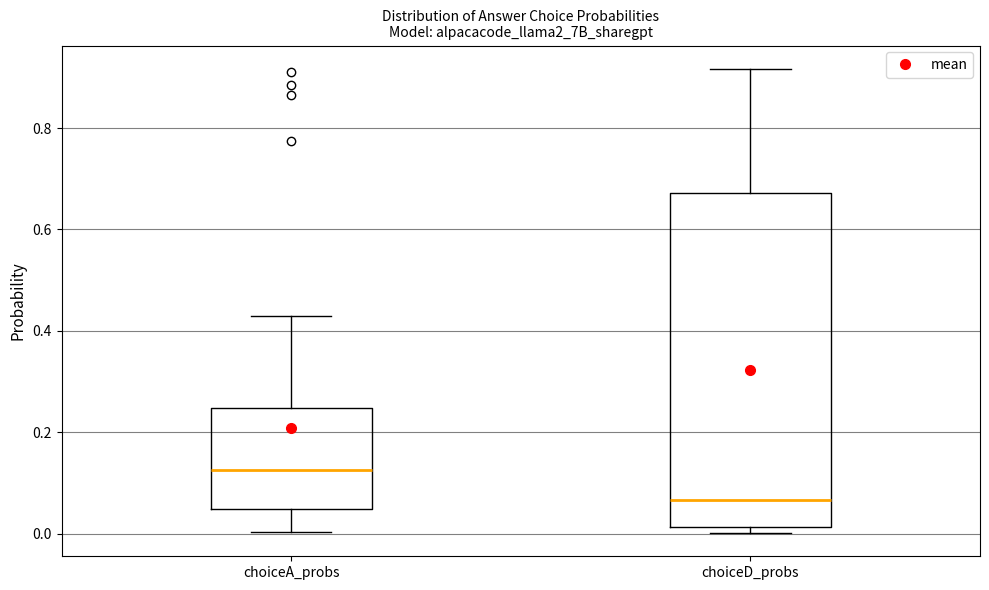

Reading left to right, transcribe this box plot: for each box, give where its median line is, the range the box spans, and where its two whiskers end, as read against the y-axis. The values are not printed on the chart, so give them approximately, as read against the axis.

choiceA_probs: median 0.12, box 0.04 to 0.24, whiskers 0.00 to 0.42
choiceD_probs: median 0.06, box 0.02 to 0.68, whiskers 0.00 to 0.92